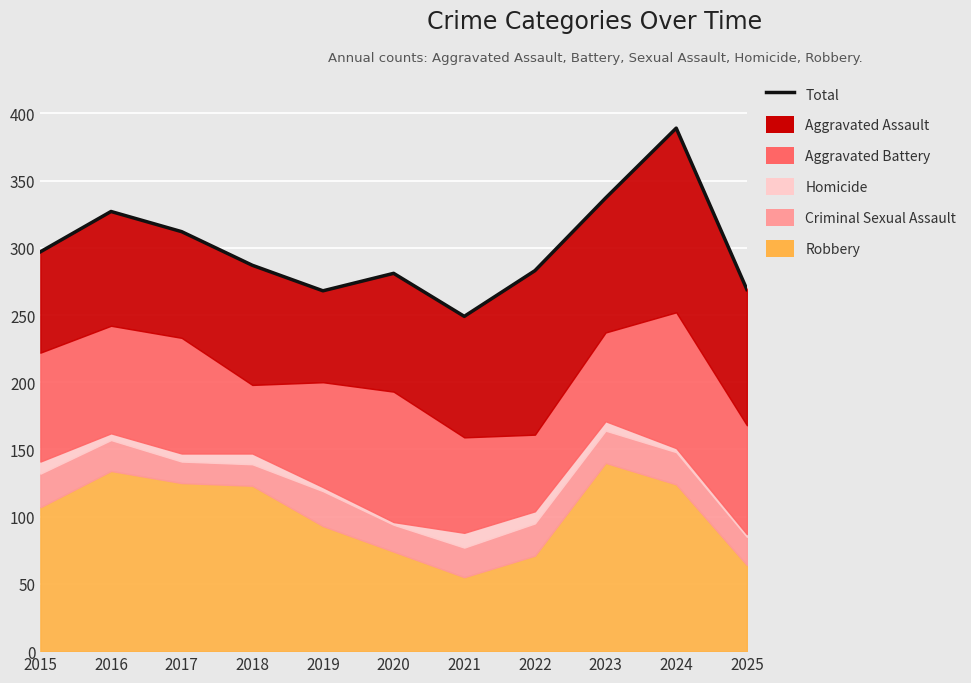

True or false: there are more than 1 points higher than both neighbors.

True